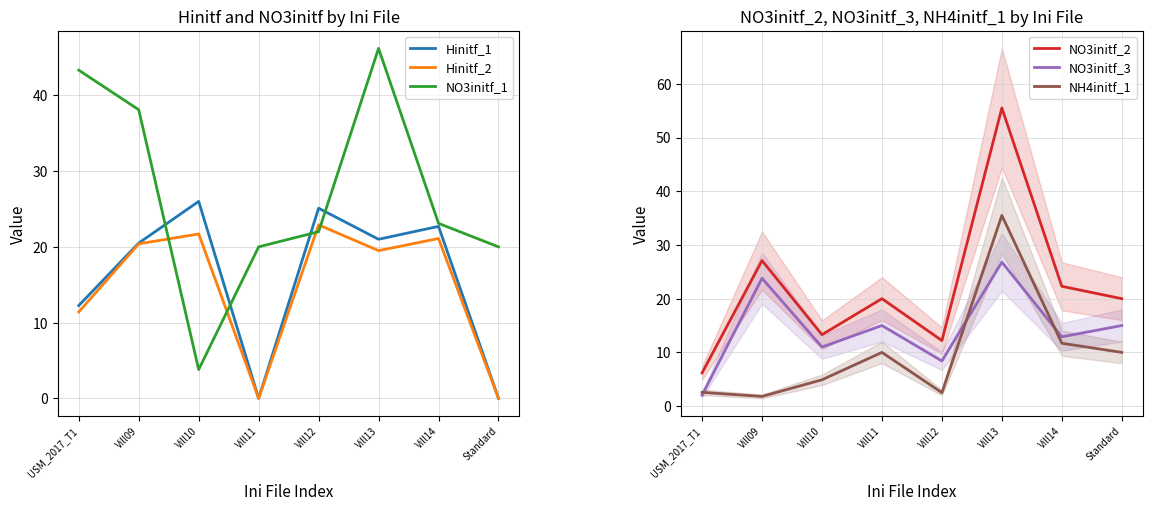

What is the sum of the NO3initf_3 values at USM_2017_T1 and Vill09?

25.8